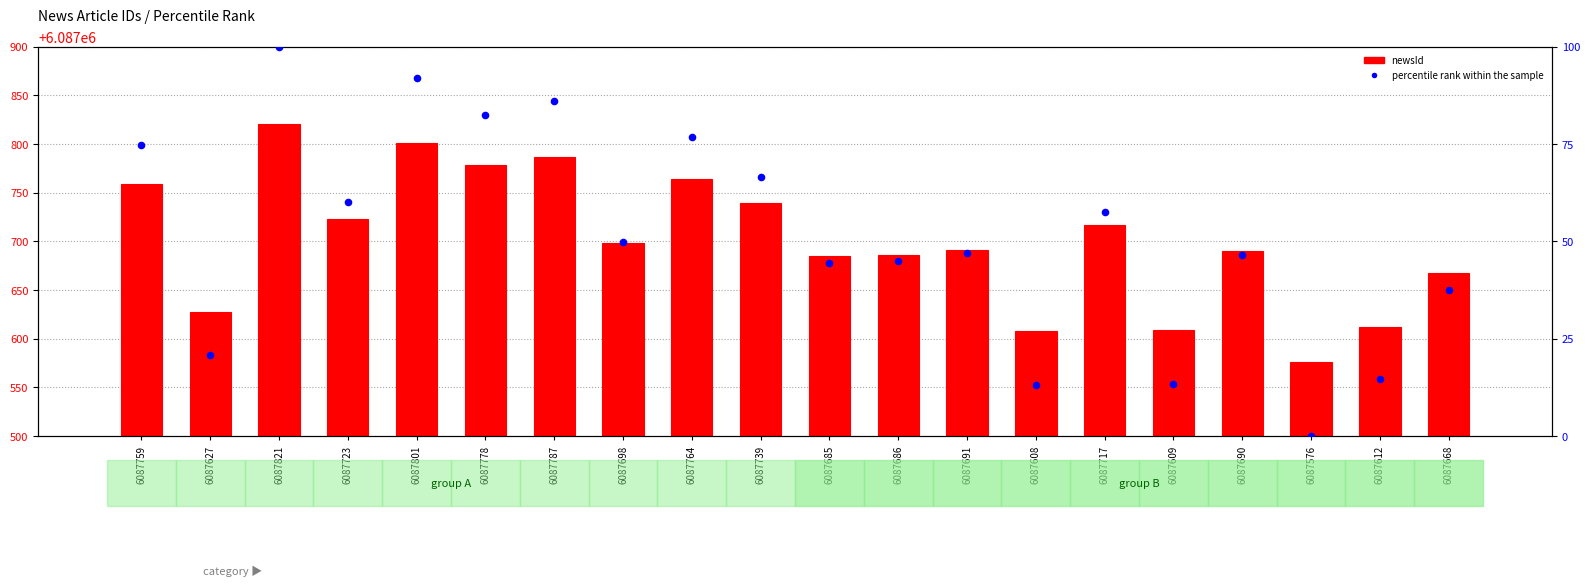

Which series reaches the minimum Y coordinate?

percentile rank within the sample